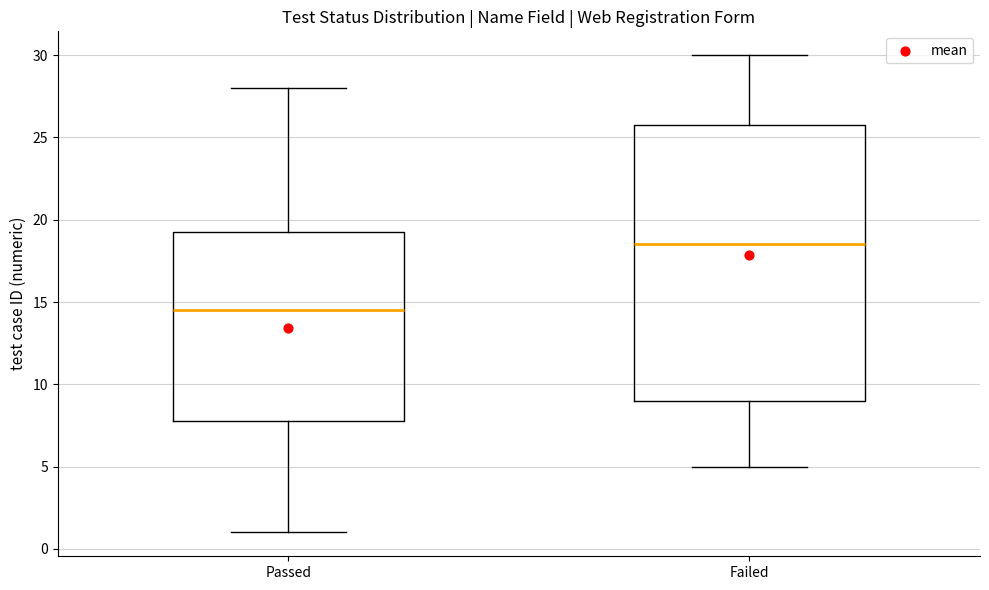

Which box's median line is the highest?

Failed